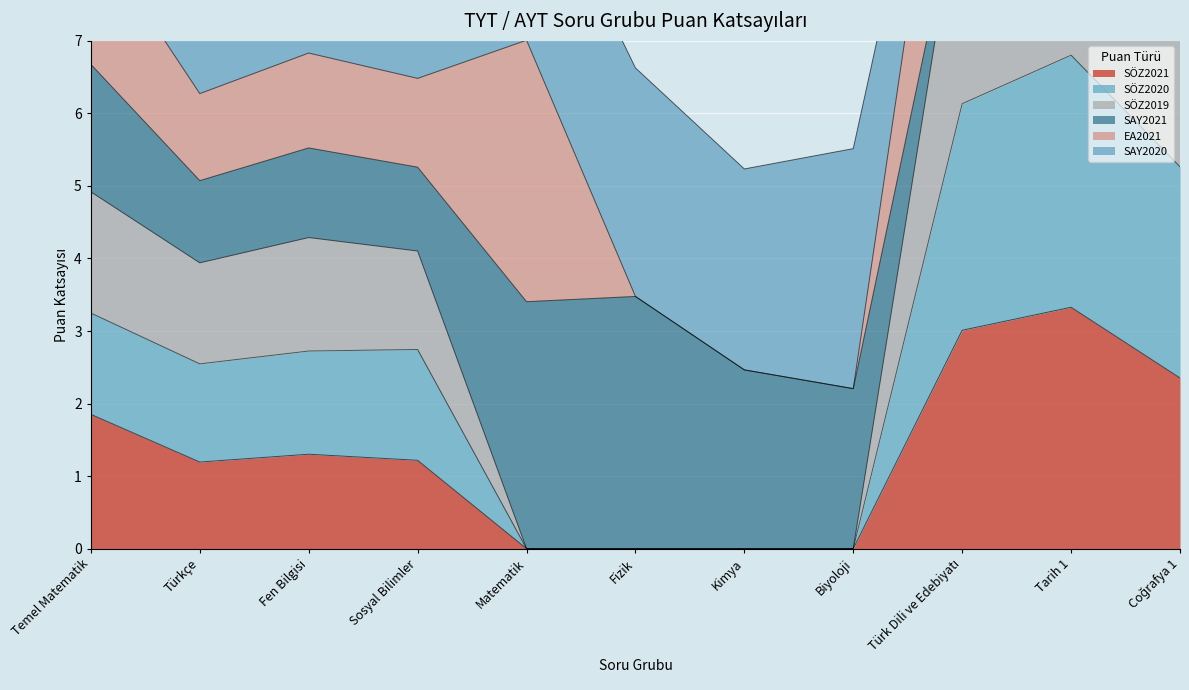

At which label is SÖZ2021 closest to 1?

Türkçe